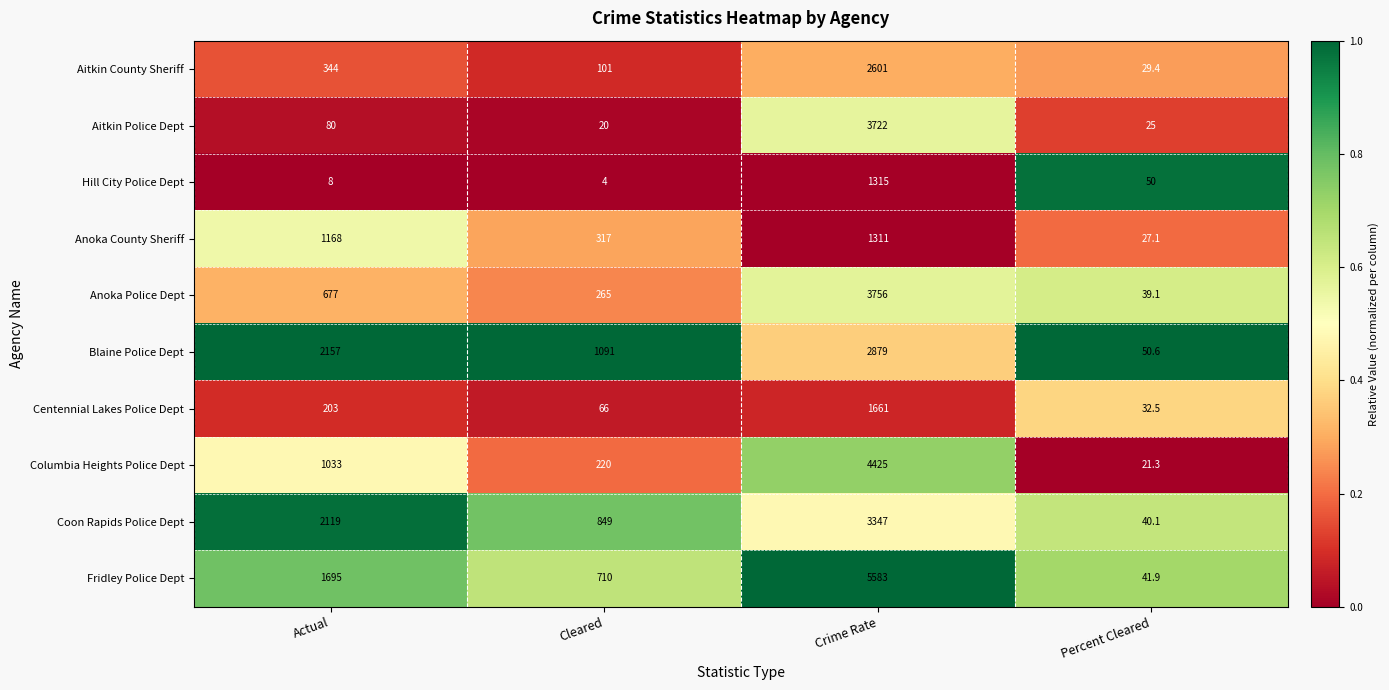

At which category does the chart reach its minimum across all series?

Cleared